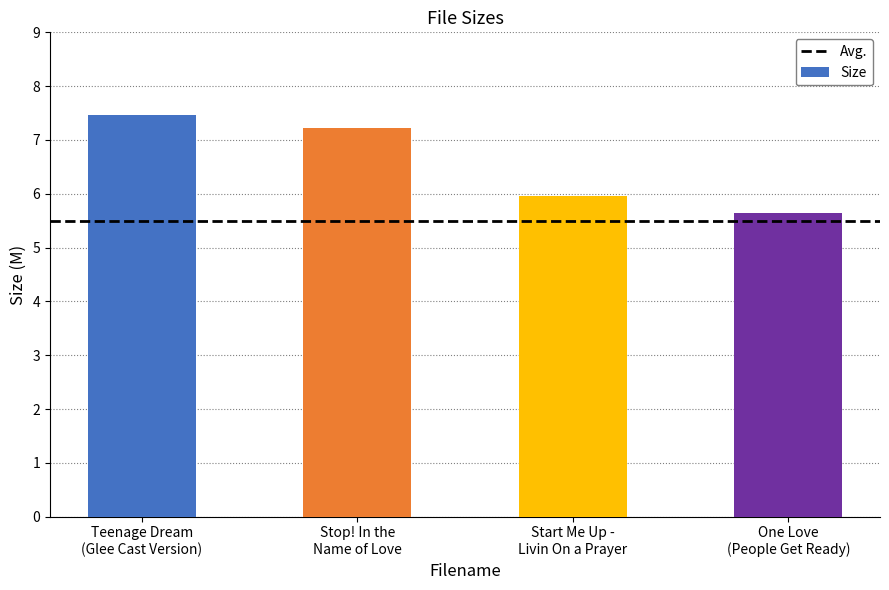

Reading left to right, what are all the values shown in this chart?

7.5	7.2	6.0	5.6